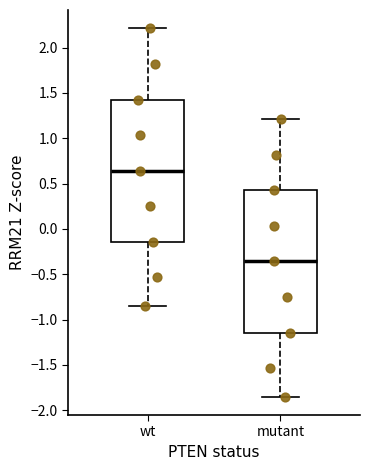

Which box's median line is the highest?

wt